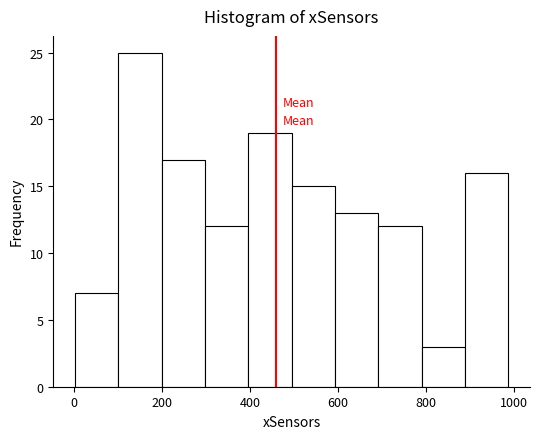

Which range on the x-axis has the tallest bar?

100 to 200